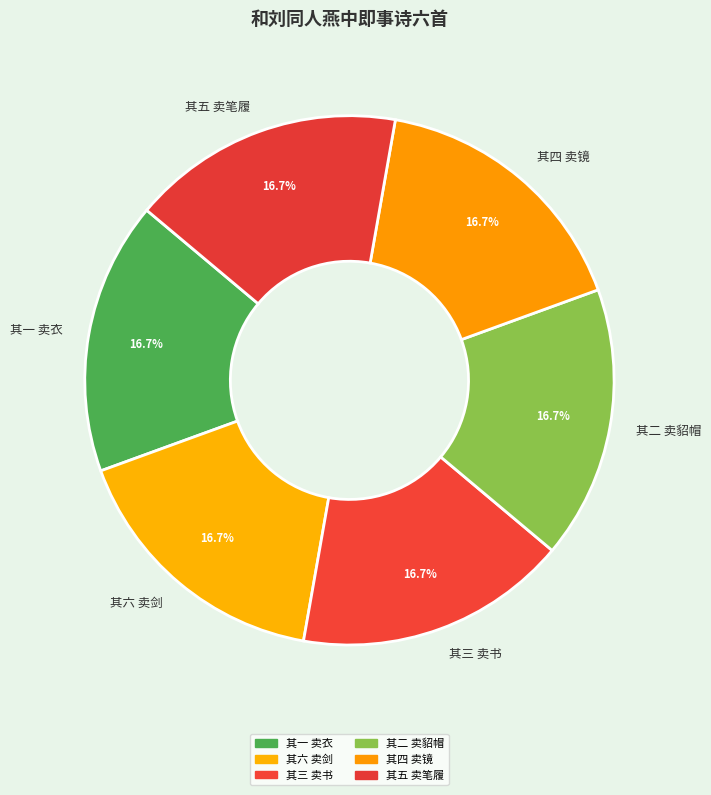

Approximately how many times larger is the value at 其一 卖衣 compared to 其五 卖笔履?

1.0